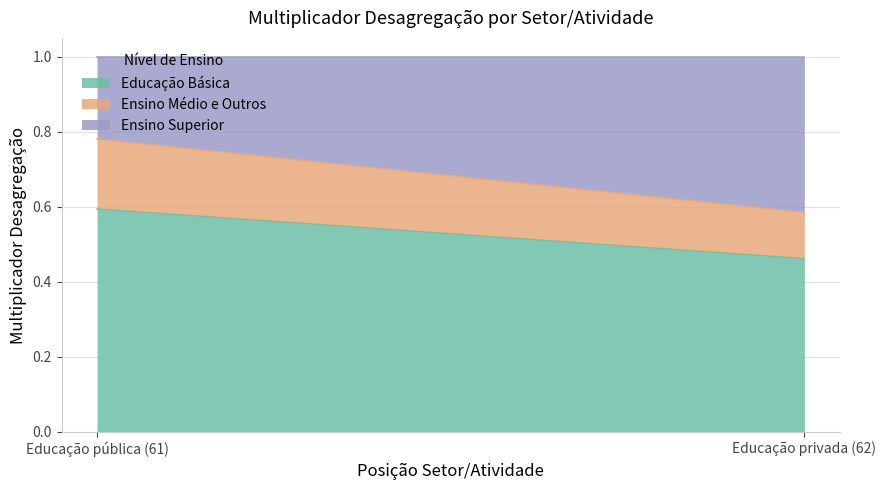

What is the minimum value for Ensino Médio e Outros?

0.1